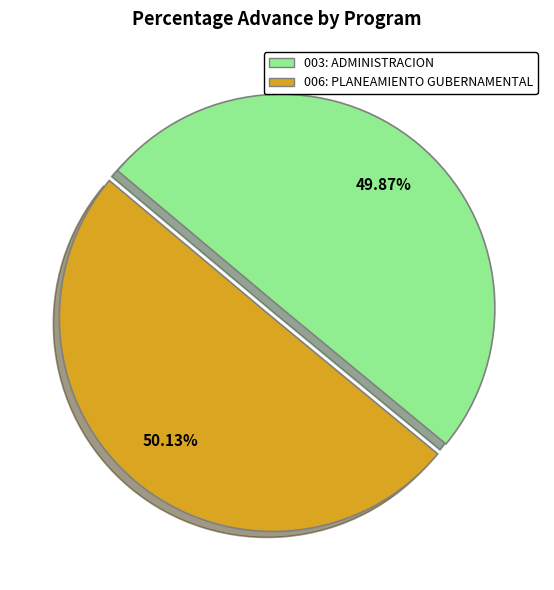

Does any single category account for the majority?

Yes